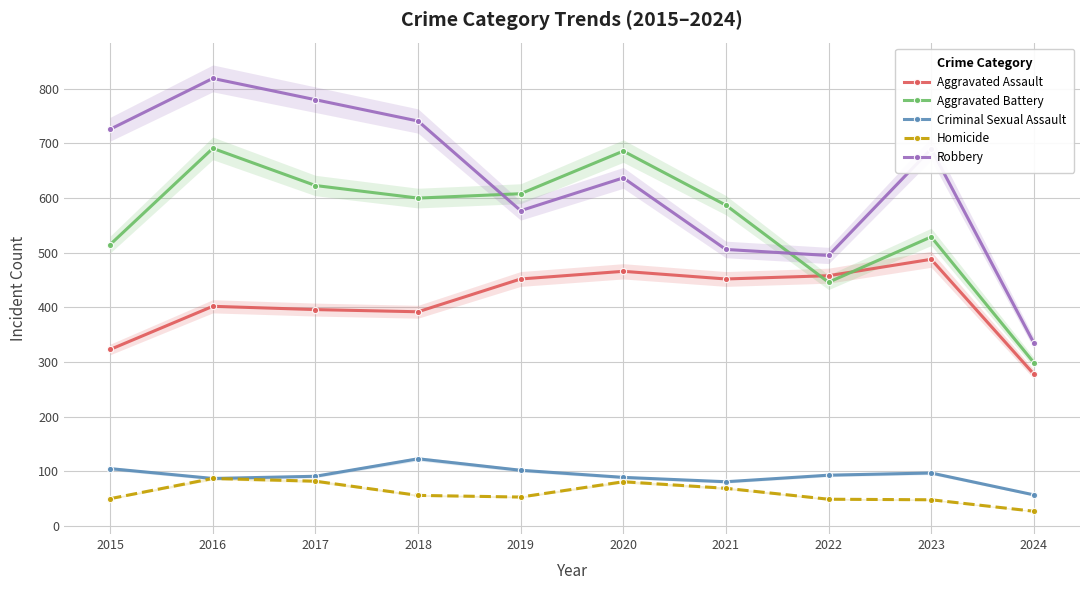

Rank the series at 2017 from lowest to highest value.

Homicide, Criminal Sexual Assault, Aggravated Assault, Aggravated Battery, Robbery